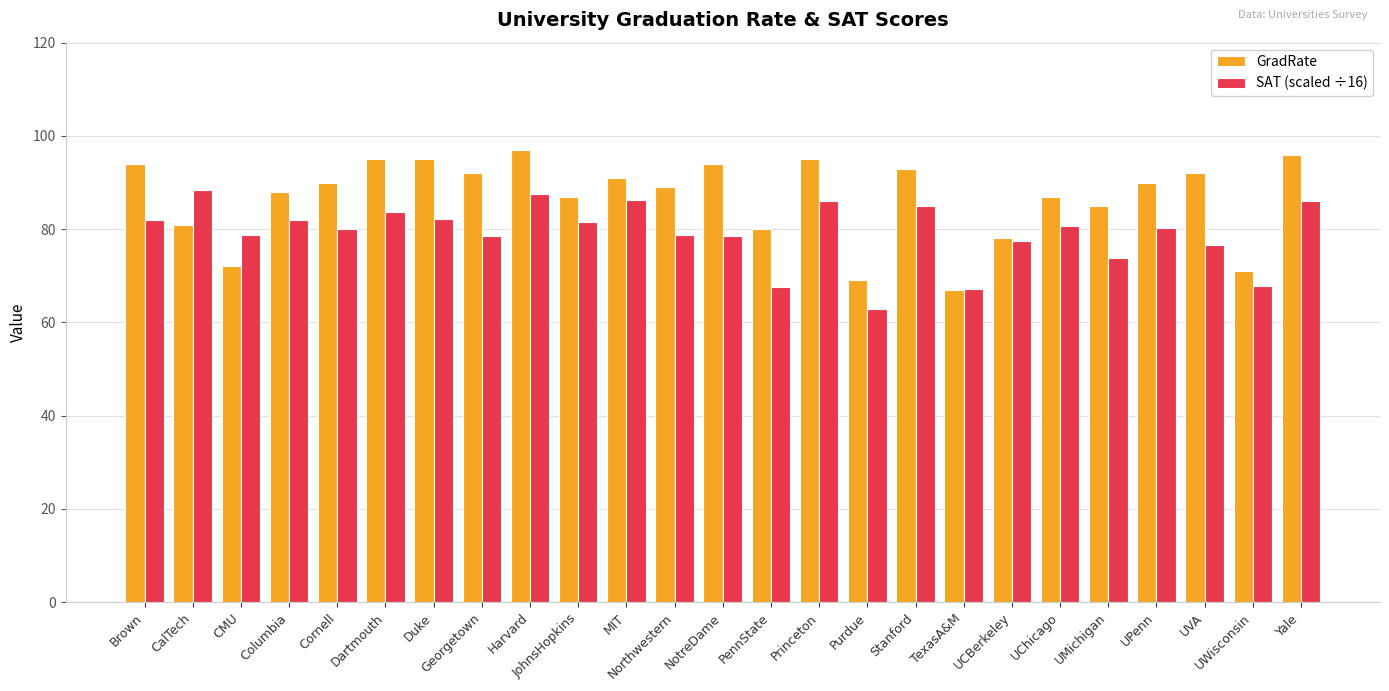

What position from the left is Northwestern?

12